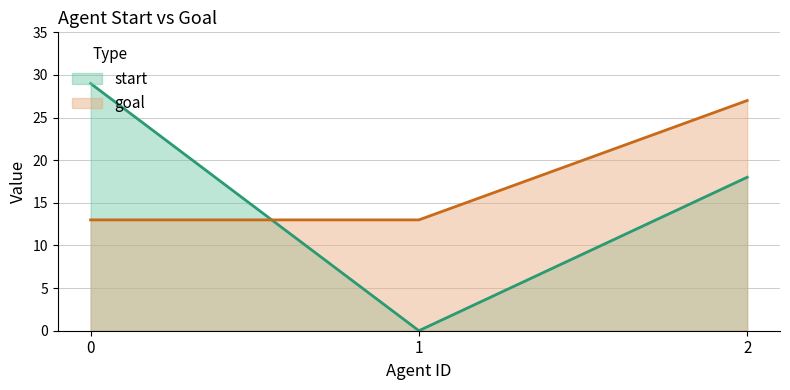

List the series in order of their peak value, highest first.

start, goal